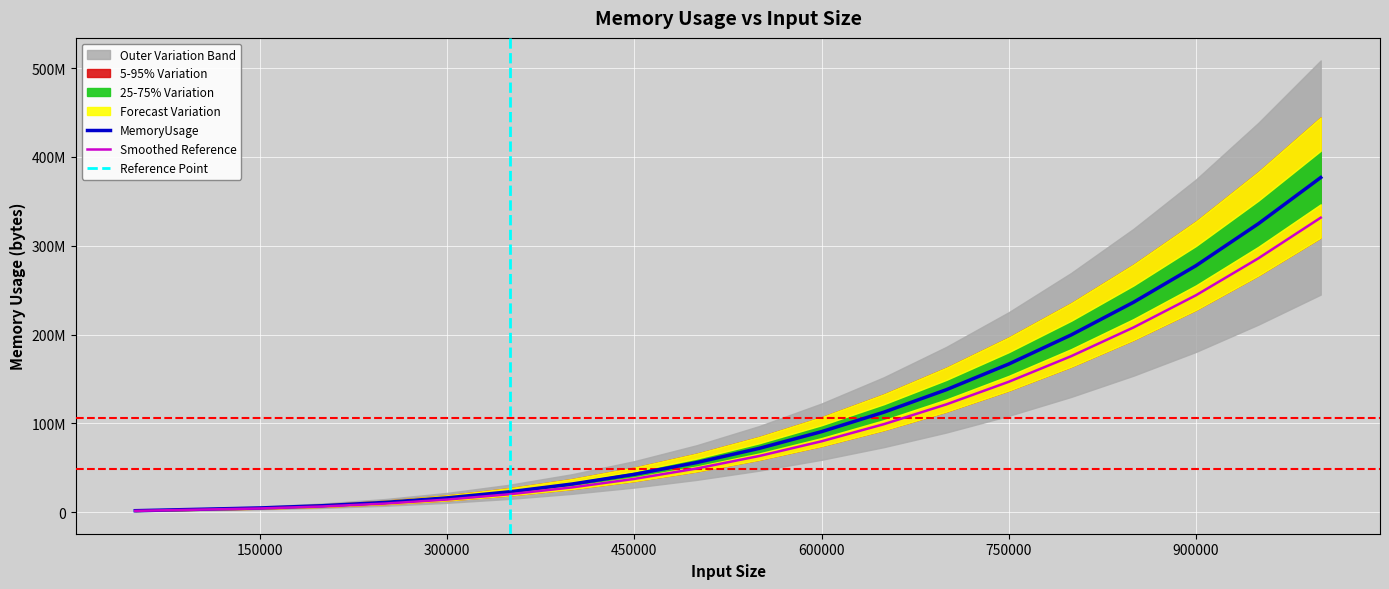

What is the value of the 8th point from the left?

31599033